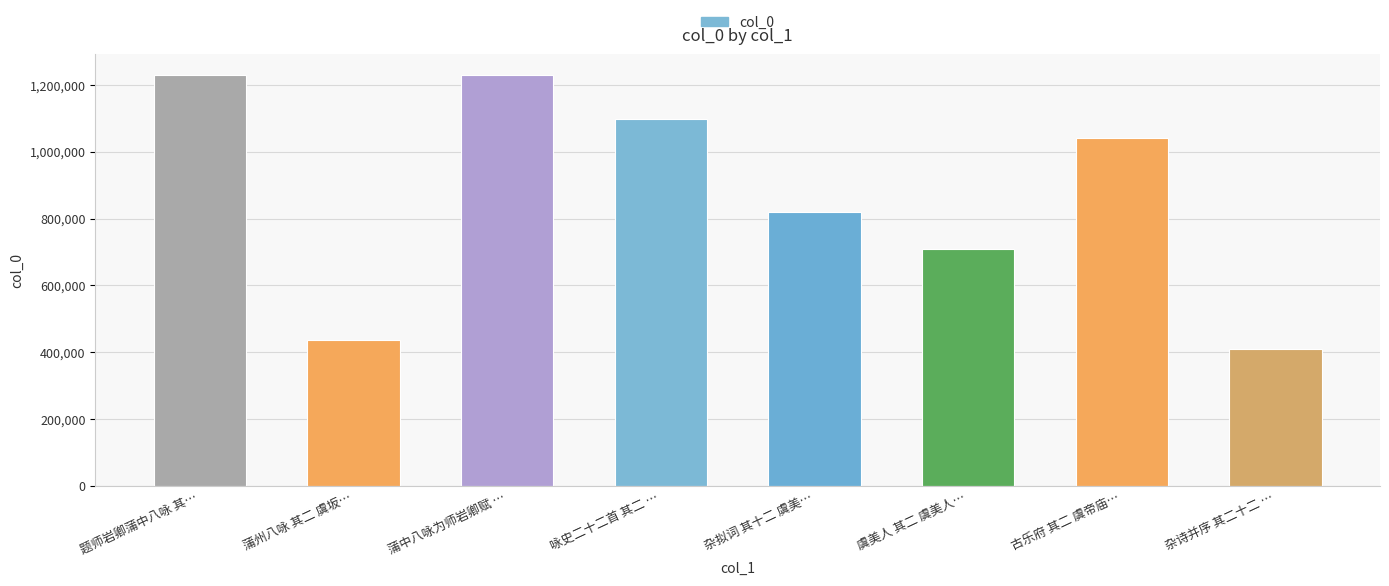

What is the change in value from 咏史二十二首 其二 … to 古乐府 其二 虞帝庙…?

-54607